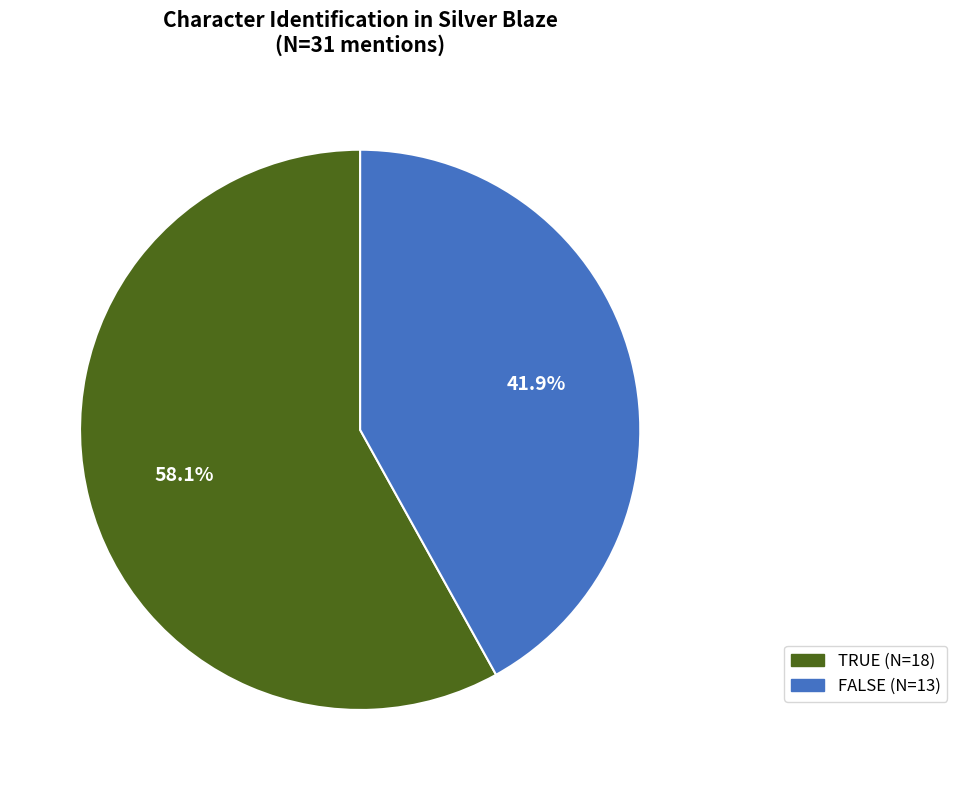

Rank the categories by value from lowest to highest.

FALSE, TRUE